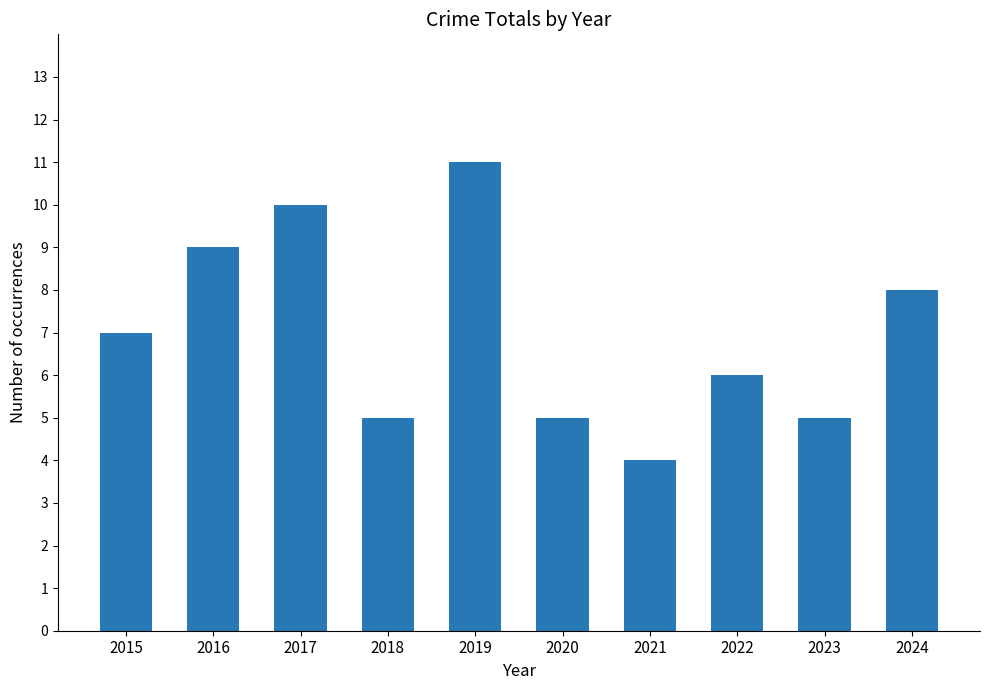

Reading right to left, transcribe all the data shown in this chart.

2024=8	2023=5	2022=6	2021=4	2020=5	2019=11	2018=5	2017=10	2016=9	2015=7